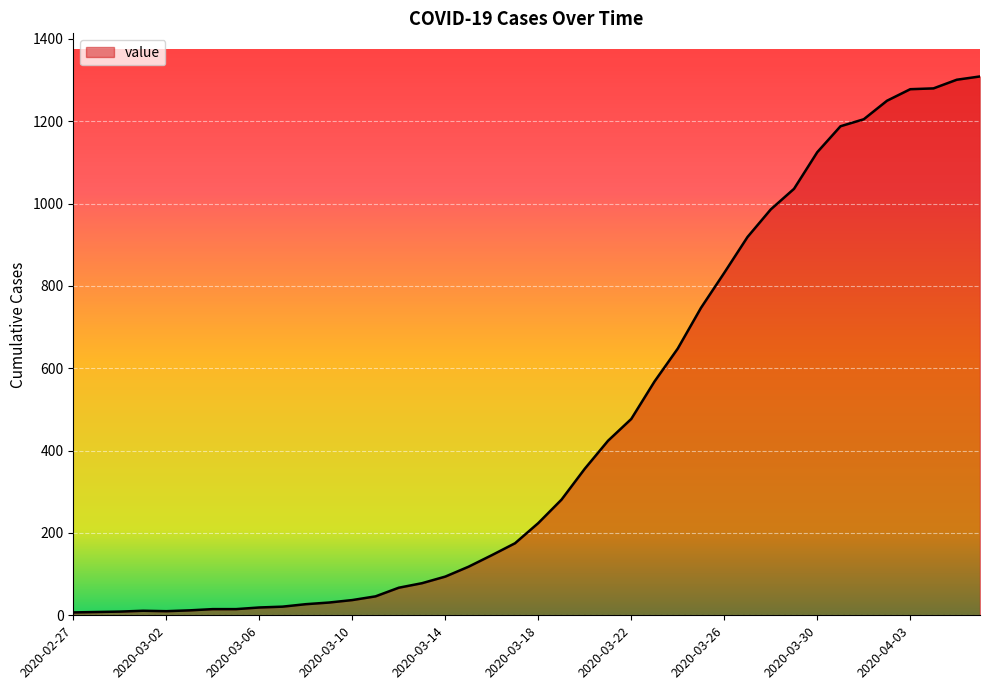

What is the greatest value displayed?

1309